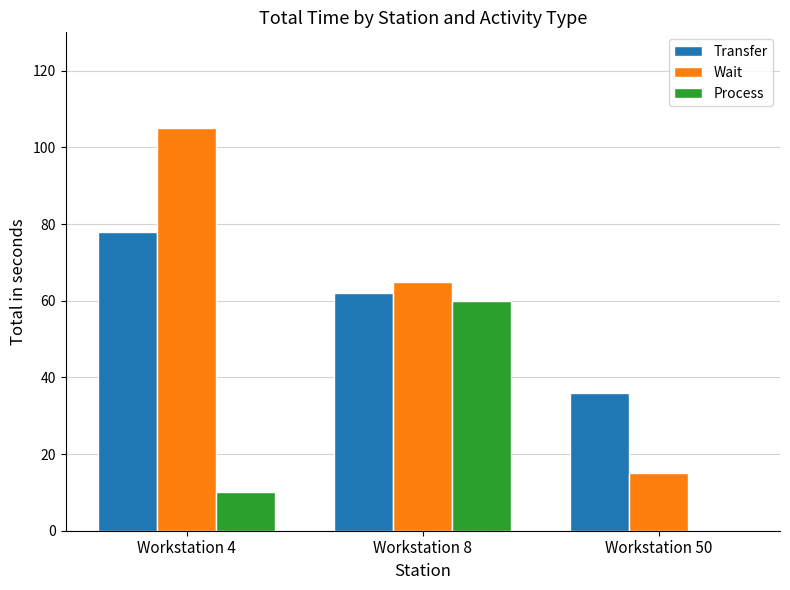

At which label is Process closest to 30?

Workstation 4